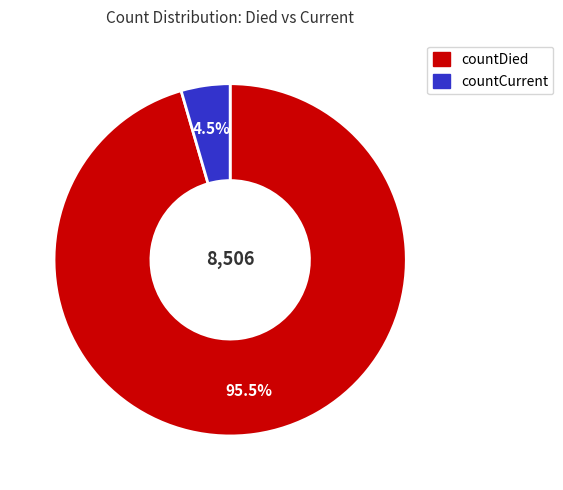

Which slice is the largest?

countDied